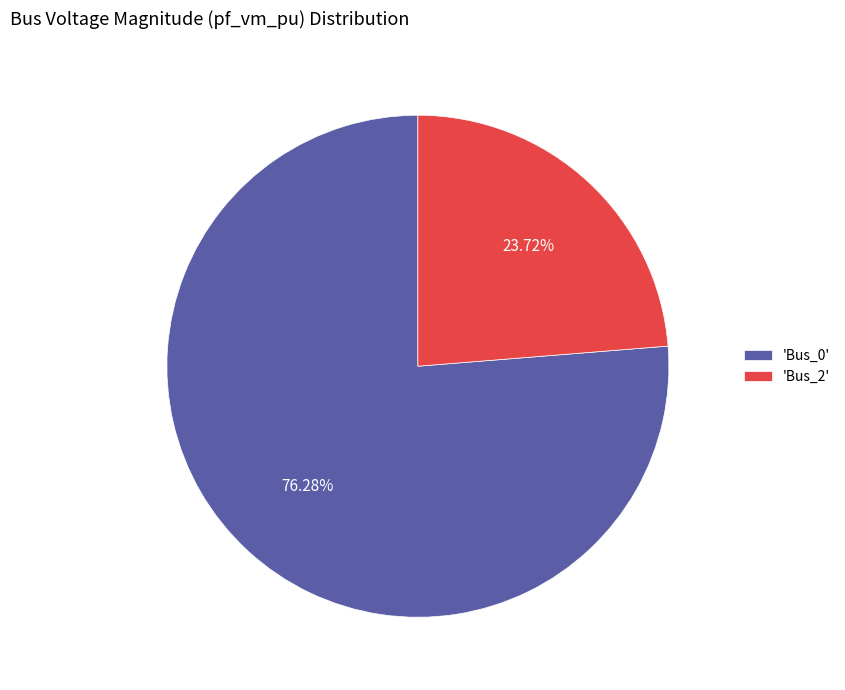

Between 'Bus_2' and 'Bus_0', which is larger?

'Bus_0'